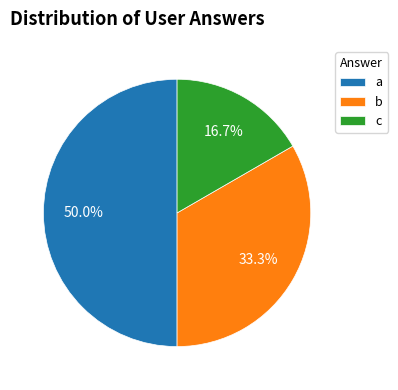

To the nearest percent, what portion does b represent?

33%